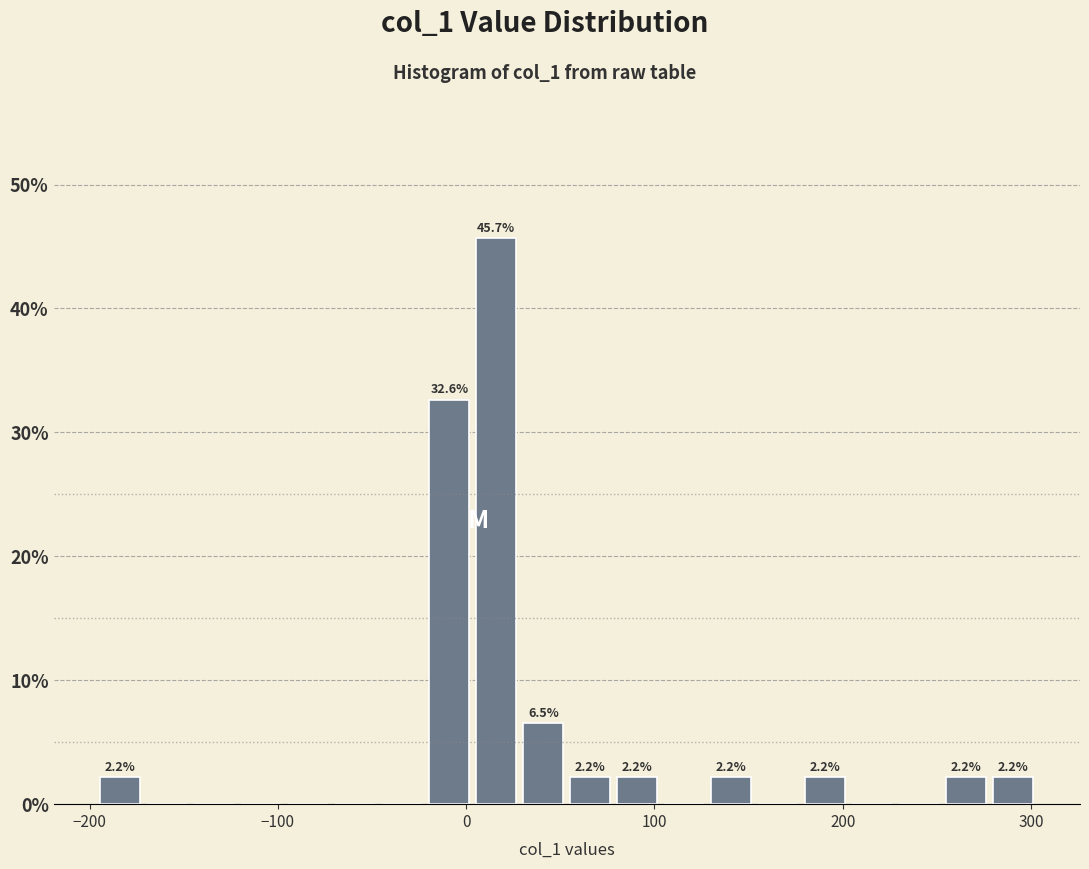

Around what value on the x-axis is the tallest bar? Give the approximate position of its centre, as read against the axis.

20